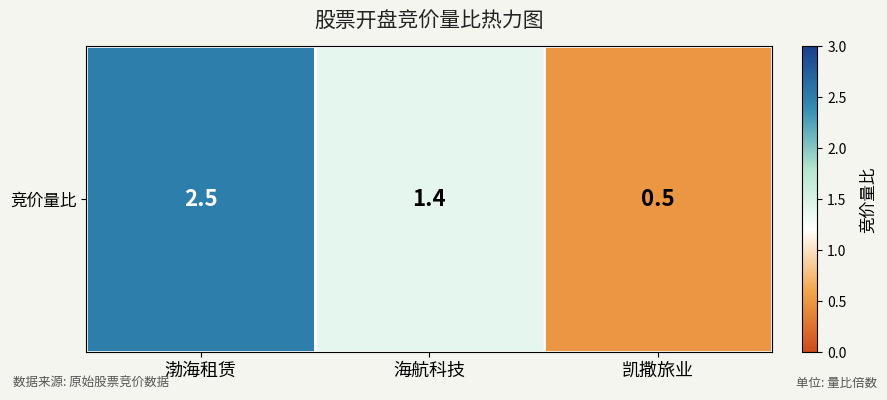

Reading left to right, list all the values displayed in this chart.

2.5	1.4	0.5